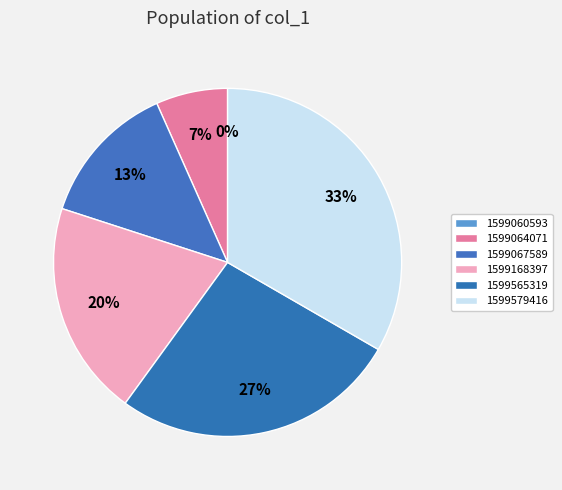

True or false: 1599565319 accounts for 27% of the total.

True